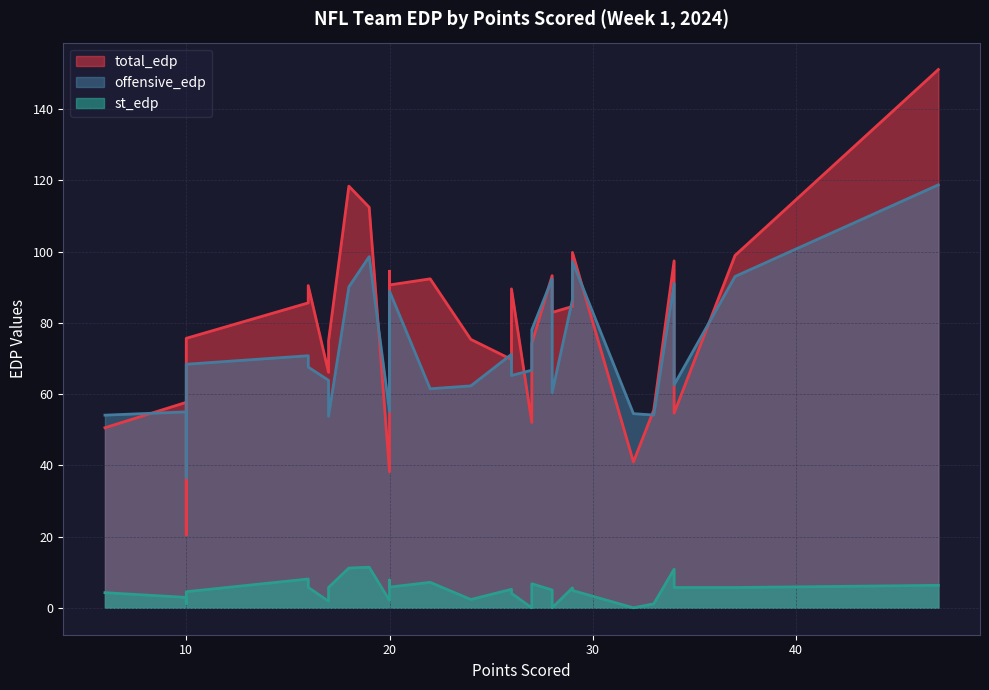

What is the sum of all offensive_edp values?

2287.2